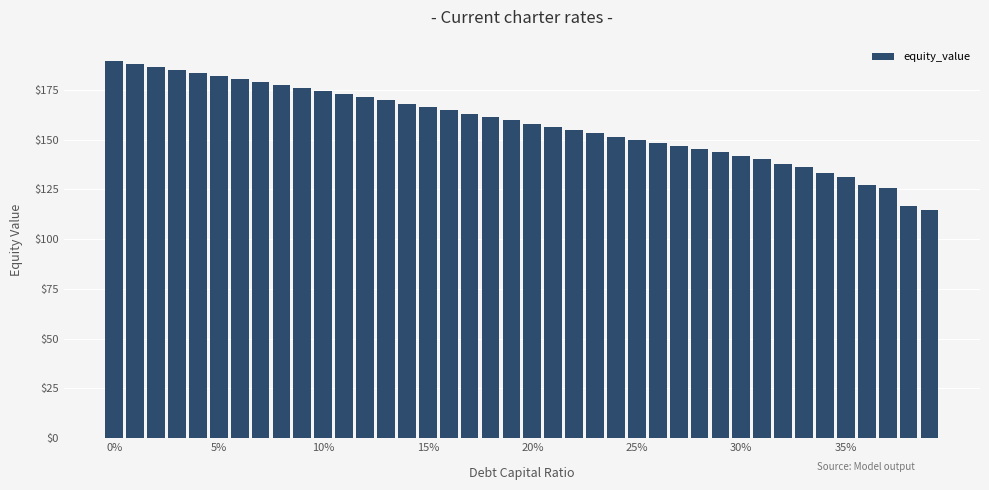

Reading right to left, list all the values displayed in this chart.

114.5	116.4	125.5	127.3	131.4	133.0	136.1	137.6	140.4	142.0	143.5	145.1	146.7	148.2	149.8	151.3	153.4	154.9	156.5	158.0	159.9	161.4	163.0	165.1	166.6	168.1	169.8	171.3	172.8	174.3	175.8	177.3	178.8	180.3	181.8	183.3	184.8	186.3	187.8	189.3